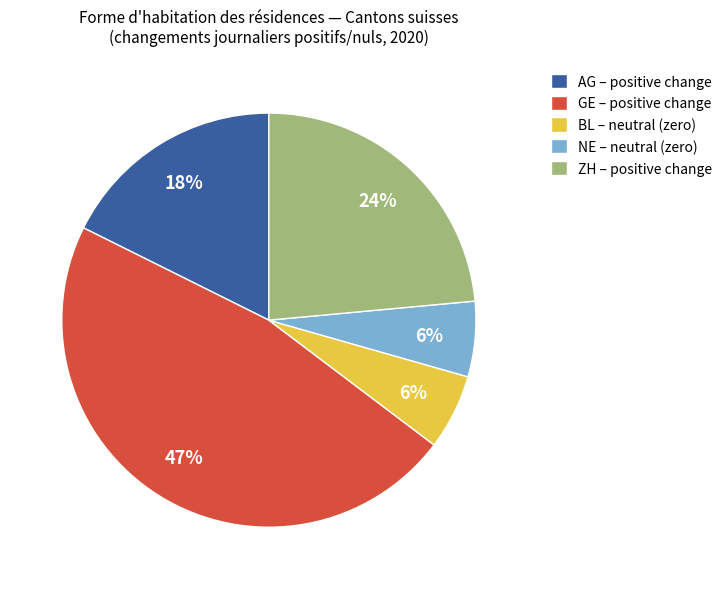

The ZH – positive change slice represents 24% of the pie. True or false?

True